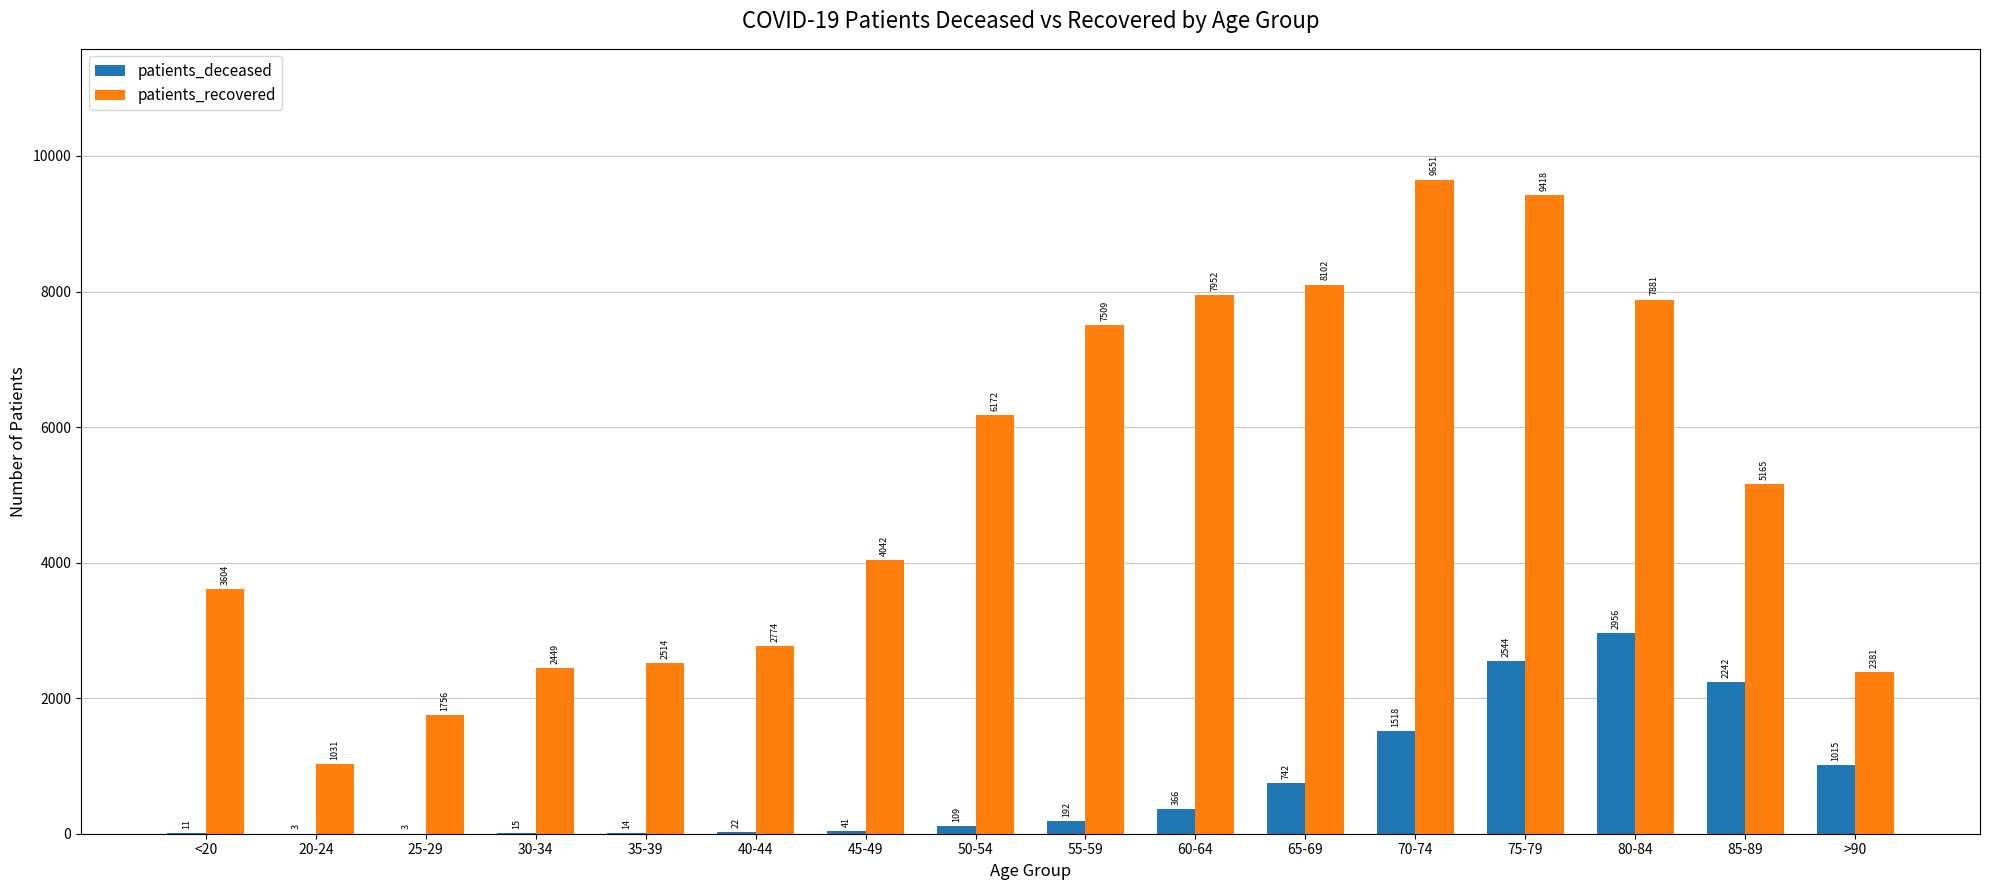

What is the total value across all series at 20-24?

1034